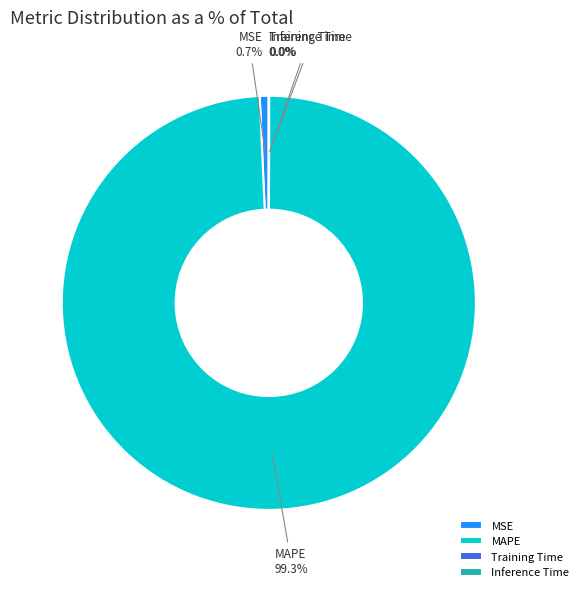

Do MSE and MAPE together represent more than half of the pie?

Yes